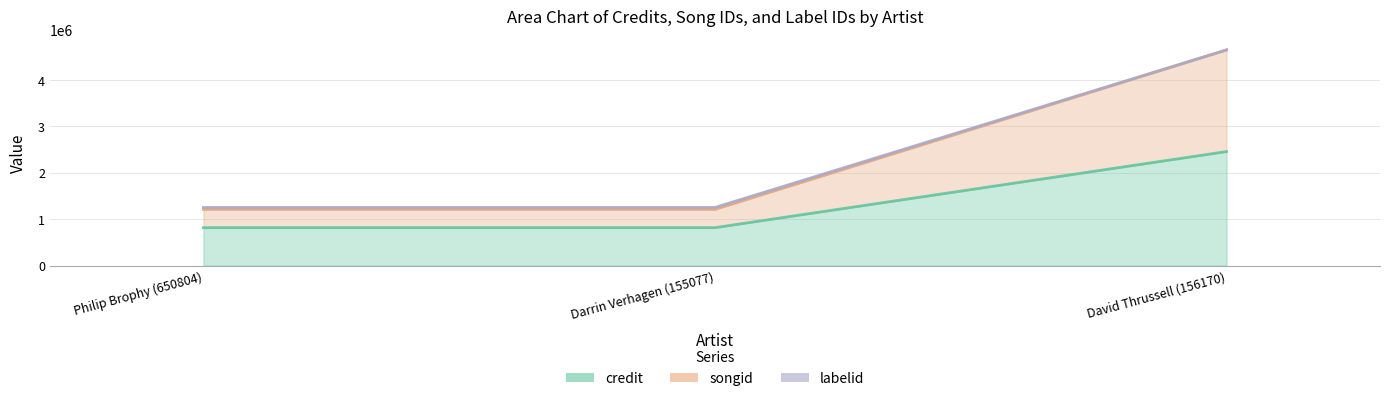

The value of labelid at David Thrussell (156170) is 6199481. True or false?

False